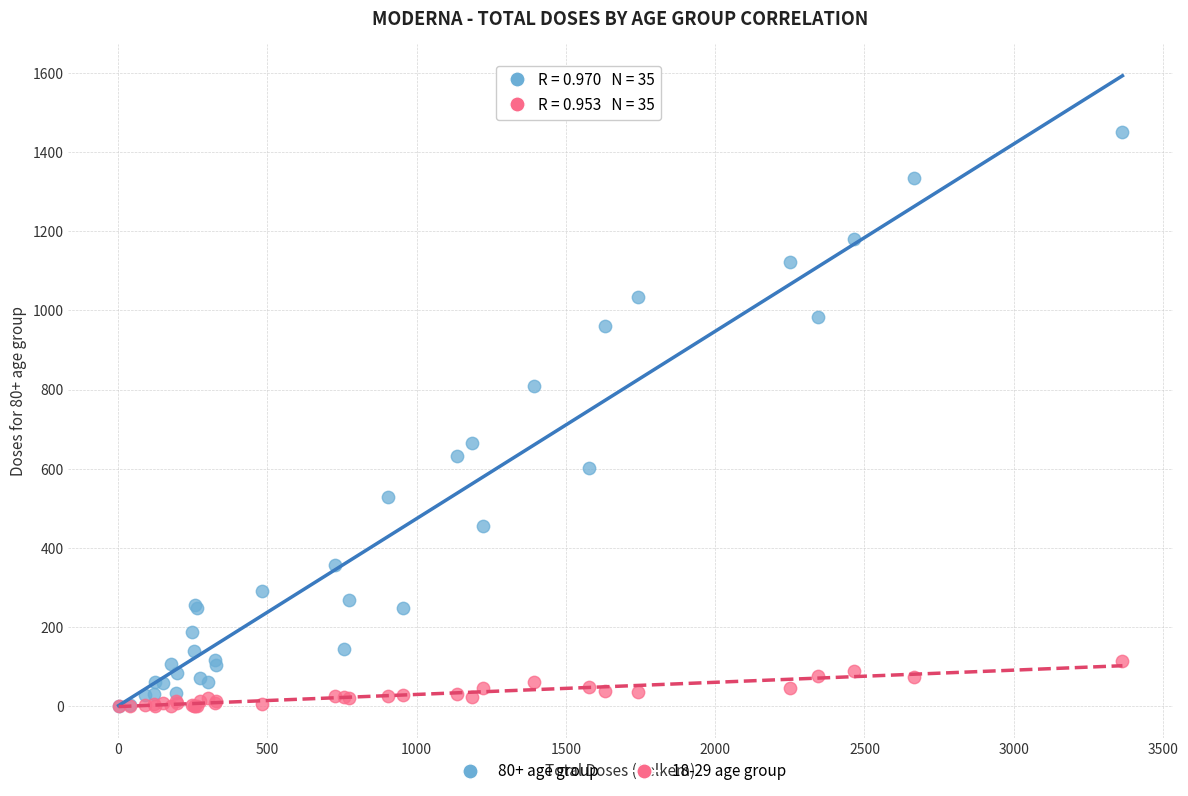

Across all series, what Y value is closest to 725?

666